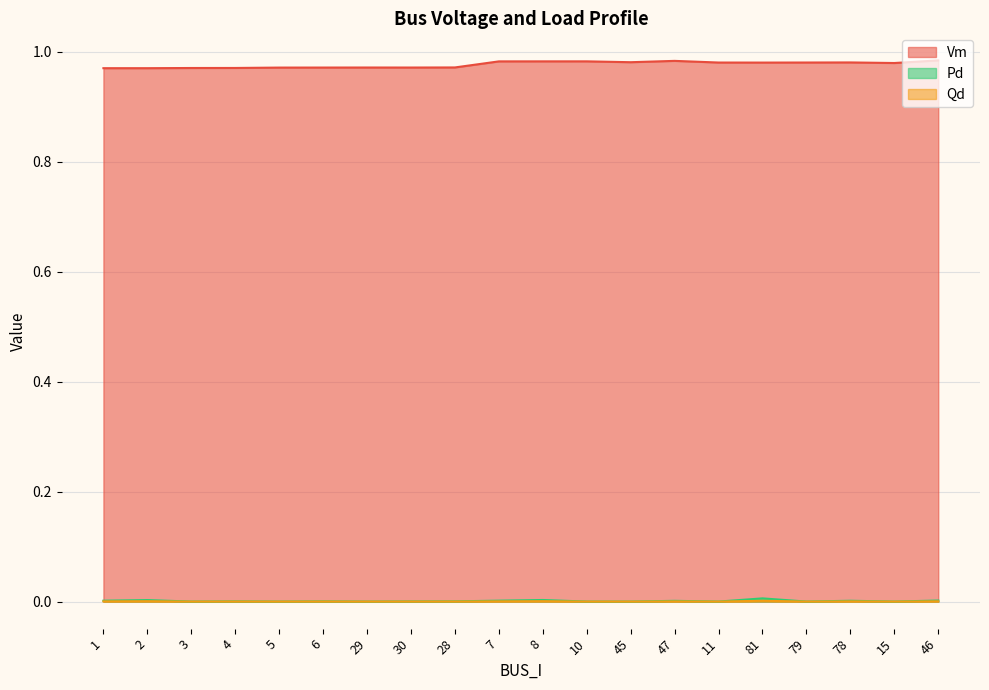

True or false: Vm has a value of 0.5 at 1.

False